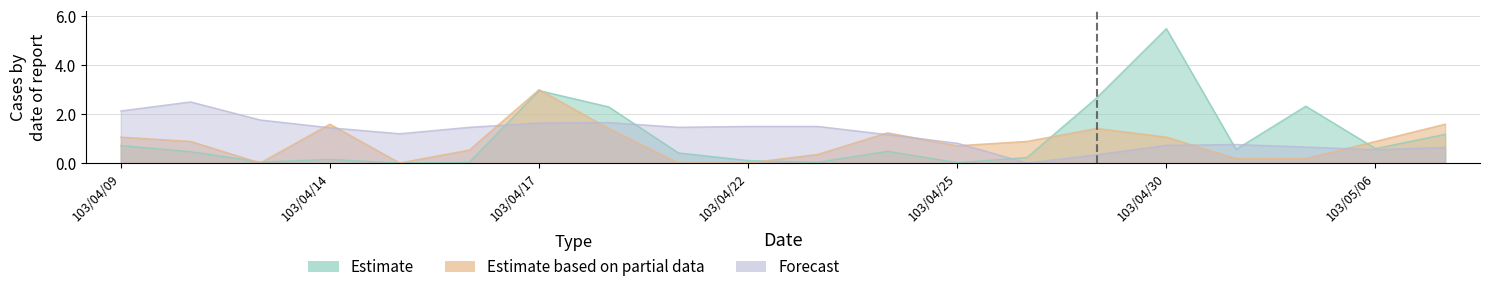

What is the label of the 15th point from the right?

103/04/16